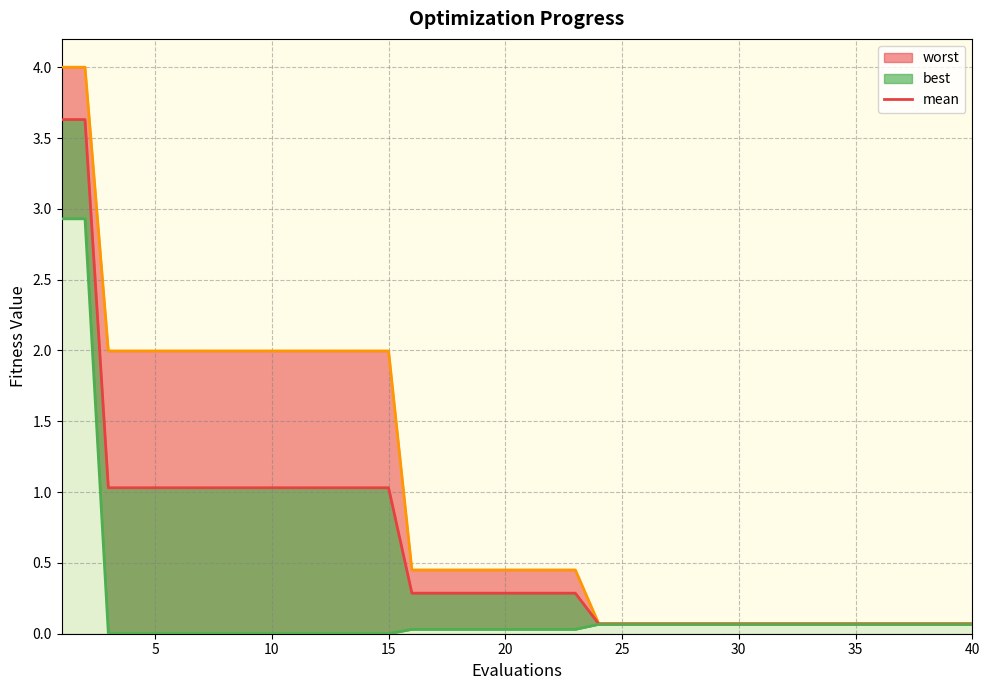

Between 35 and 5, which is larger?

5